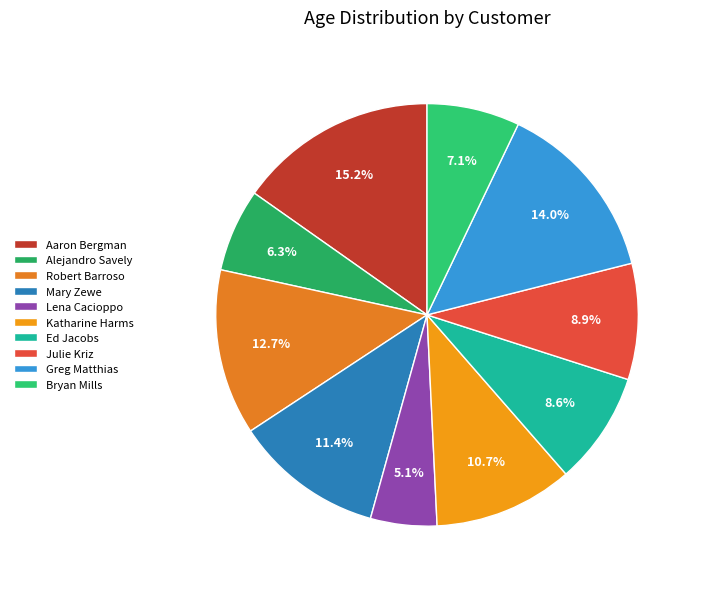

What is the smallest slice in the pie chart?

Lena Cacioppo